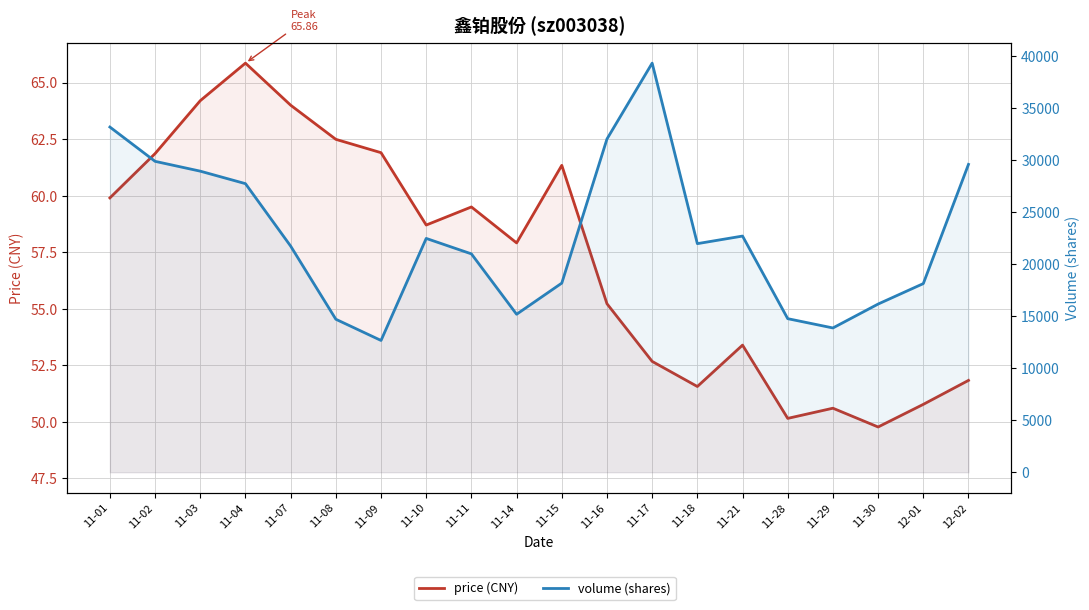

Which series has the largest range (max minus min)?

volume (shares)